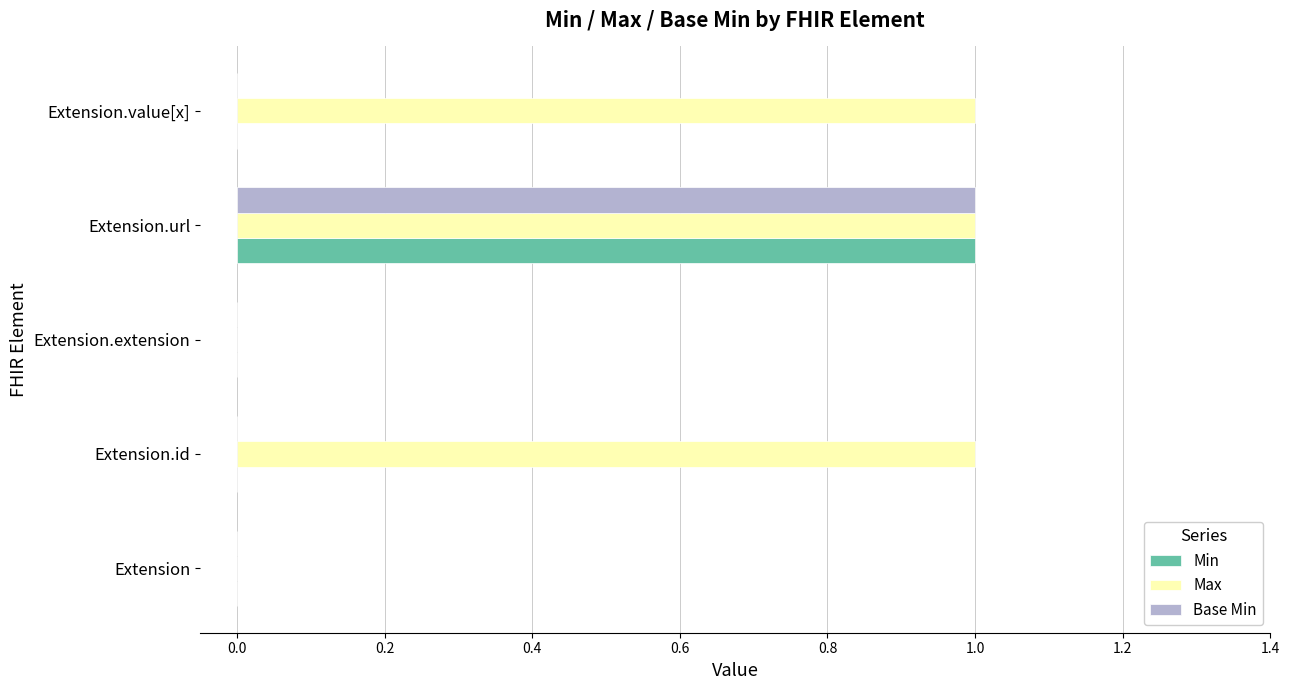

At which label does Base Min reach its peak?

Extension.url